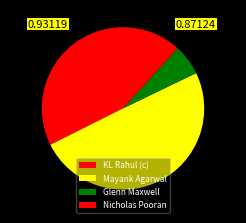

Count the number of slices in the pie.

4